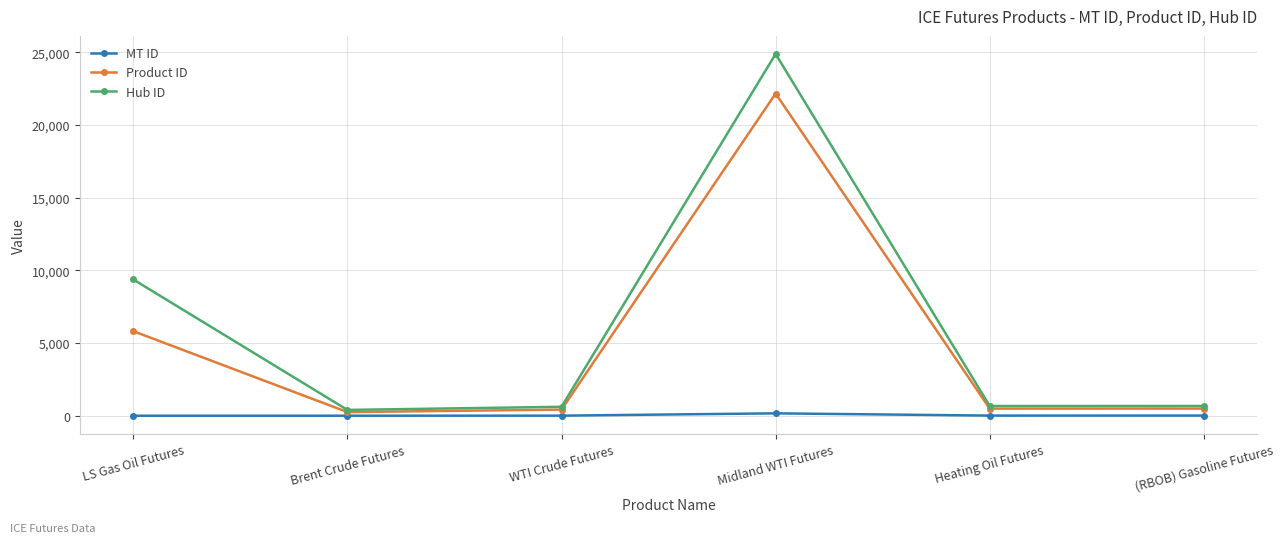

How many lines are shown in the chart?

3